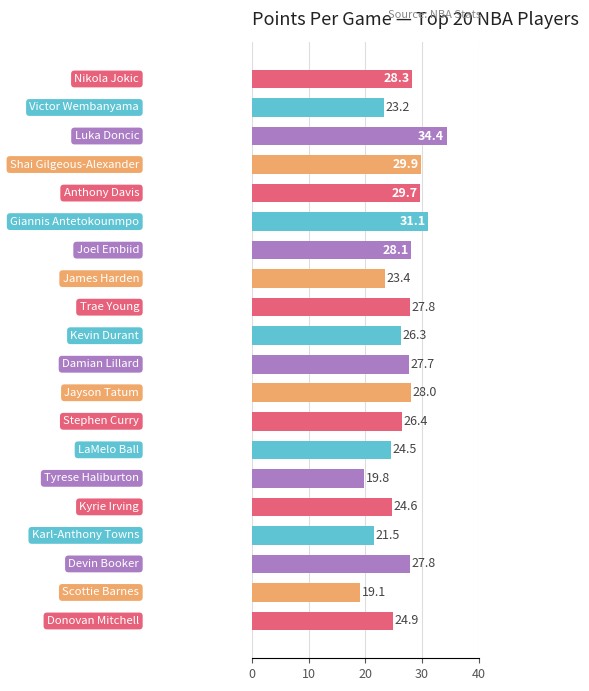

What is the minimum value shown in the chart?

19.1